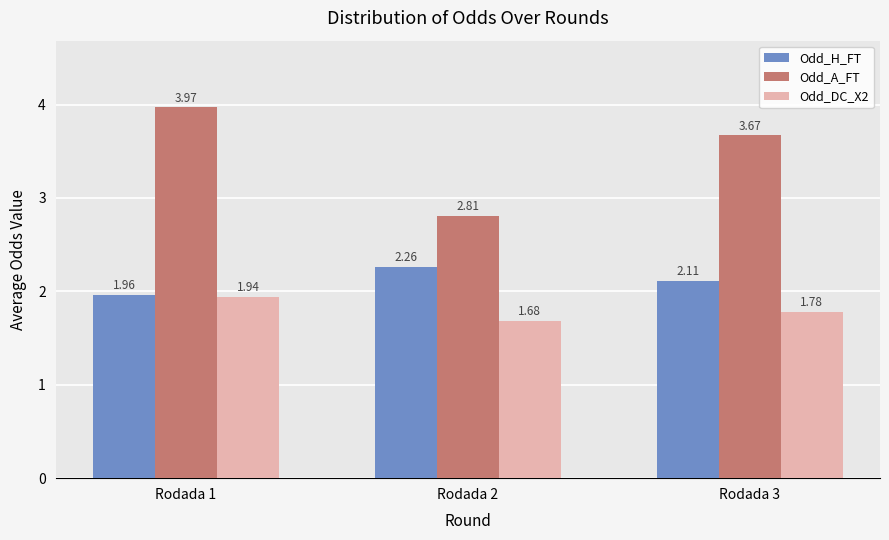

Which series has the widest spread of values?

Odd_A_FT